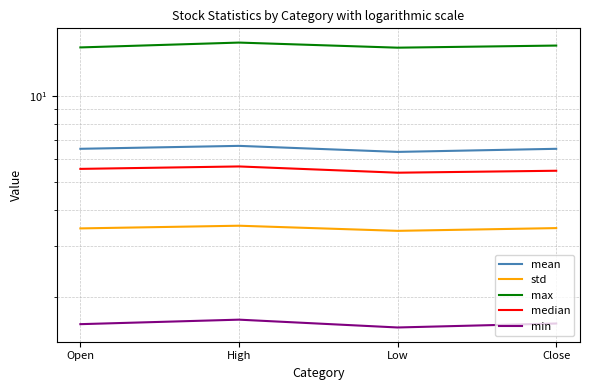

What are all the series names shown in the legend?

mean, std, max, median, min